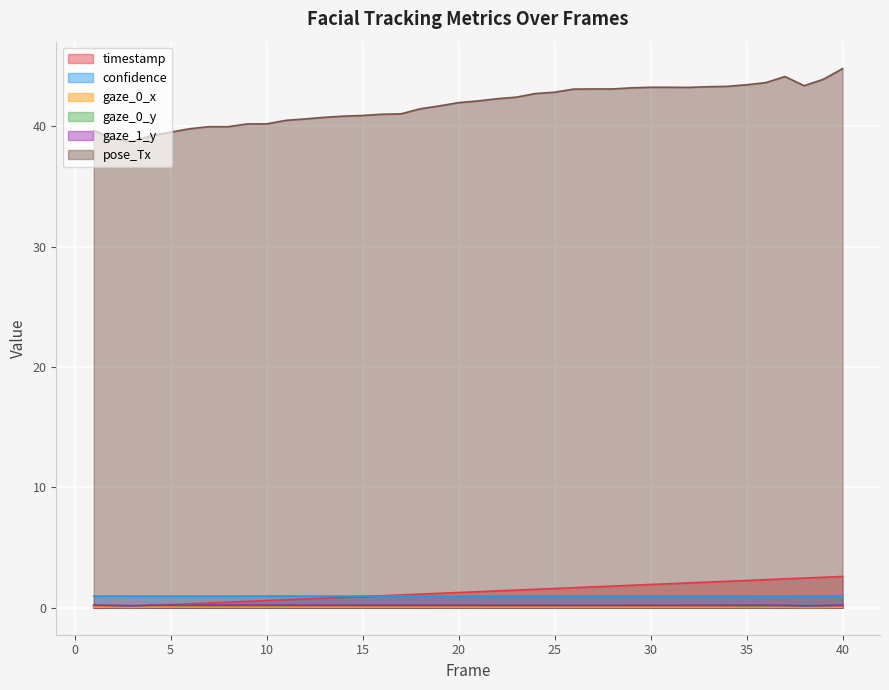

List the labels in order of gaze_0_x value, smallest first.

38, 3, 39, 35, 33, 34, 32, 31, 30, 26, 27, 36, 28, 29, 25, 37, 24, 23, 40, 22, 21, 20, 19, 2, 18, 16, 17, 15, 14, 13, 12, 7, 8, 11, 10, 9, 6, 5, 4, 1